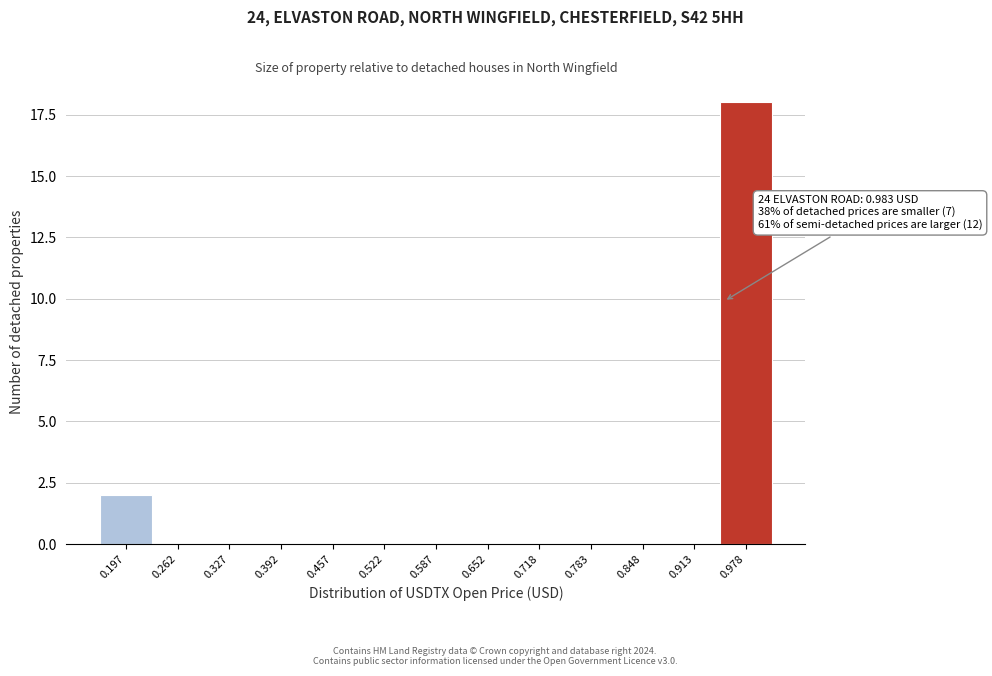

Reading left to right, transcribe all the data shown in this chart.

0.197=2	0.262=0	0.327=0	0.392=0	0.457=0	0.522=0	0.587=0	0.652=0	0.718=0	0.783=0	0.848=0	0.913=0	0.978=18